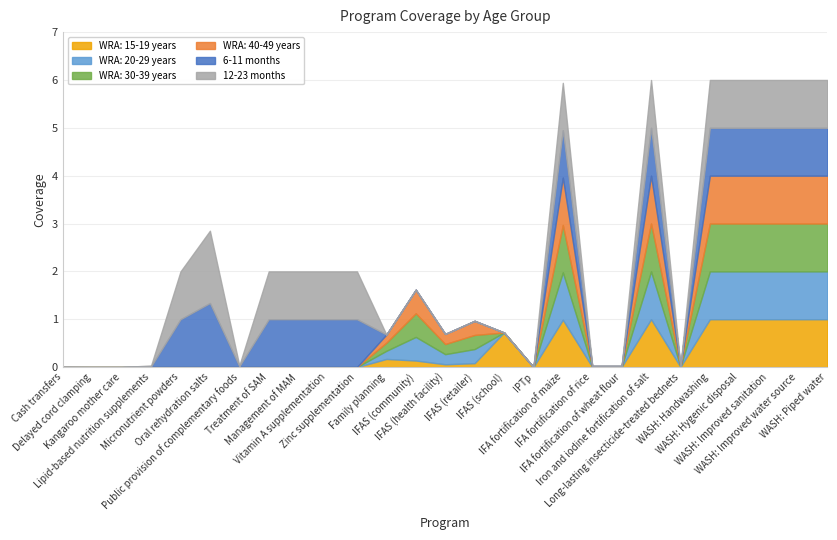

Which series has the largest total across all categories?

12-23 months